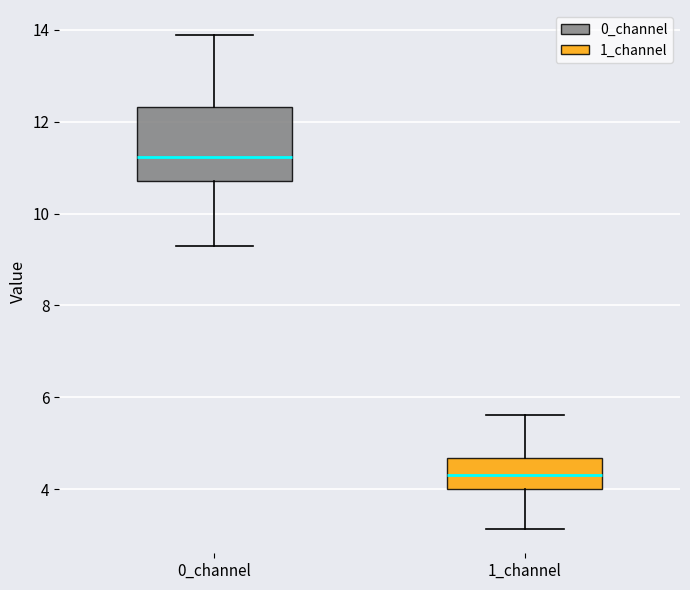

Reading left to right, transcribe this box plot: for each box, give where its median line is, the range the box spans, and where its two whiskers end, as read against the y-axis. The values are not printed on the chart, so give them approximately, as read against the axis.

0_channel: median 11.2, box 10.6 to 12.4, whiskers 9.2 to 13.8
1_channel: median 4.4, box 4.0 to 4.6, whiskers 3.2 to 5.6